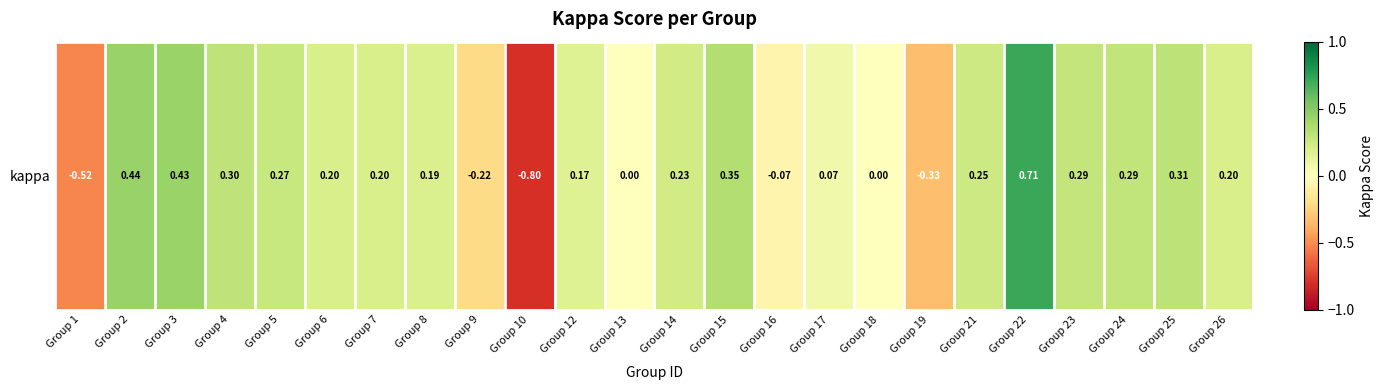

What is the sum of the values at Group 26 and Group 10?

-0.6